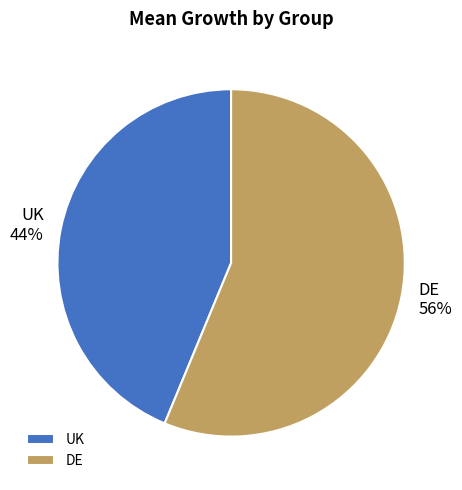

What is the smallest slice in the pie chart?

UK